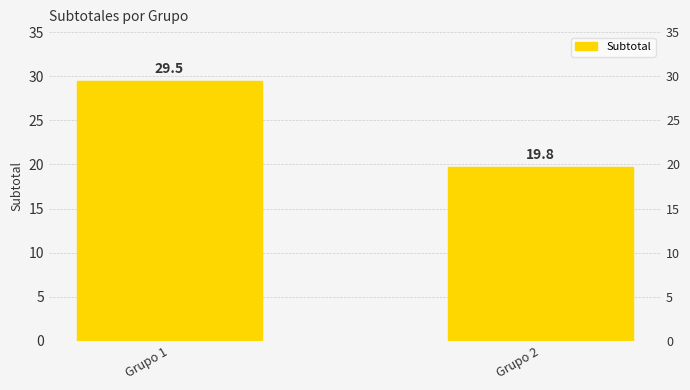

List the labels in order of value, largest first.

Grupo 1, Grupo 2